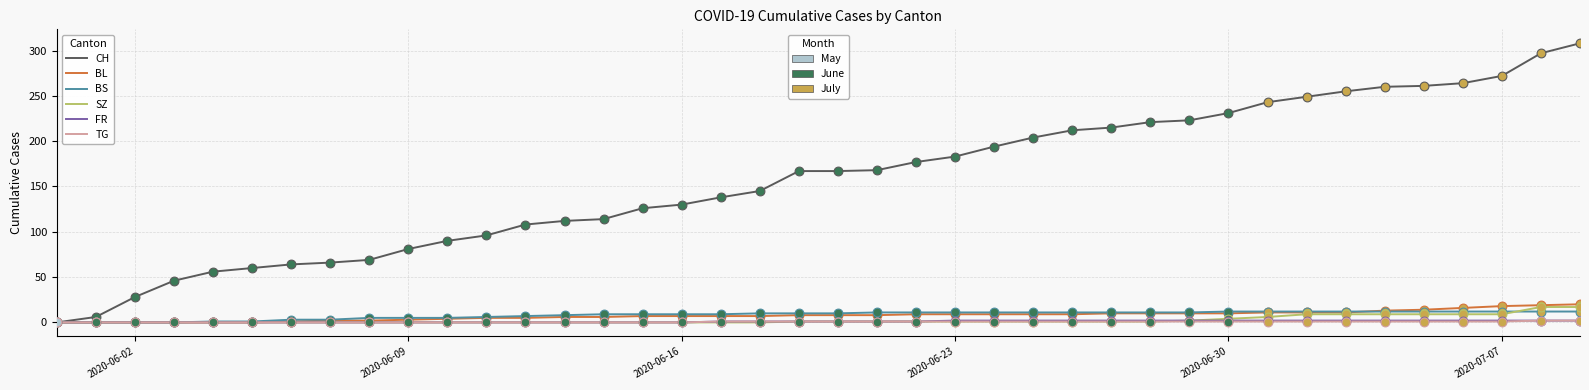

What is the maximum value shown in the chart?

308